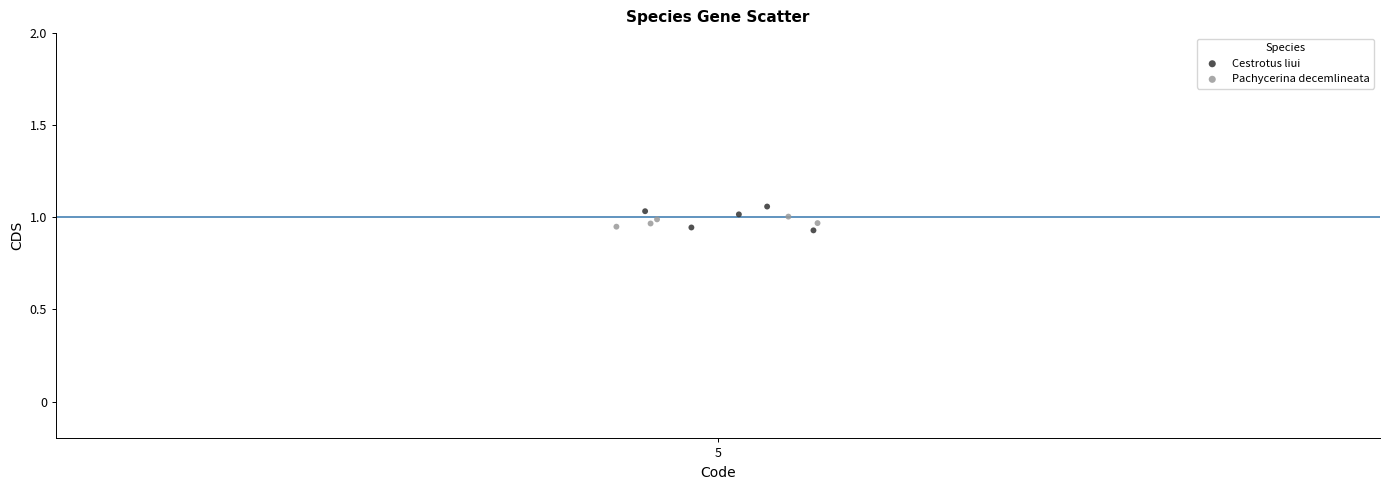

Which series reaches the minimum Y coordinate?

Cestrotus liui